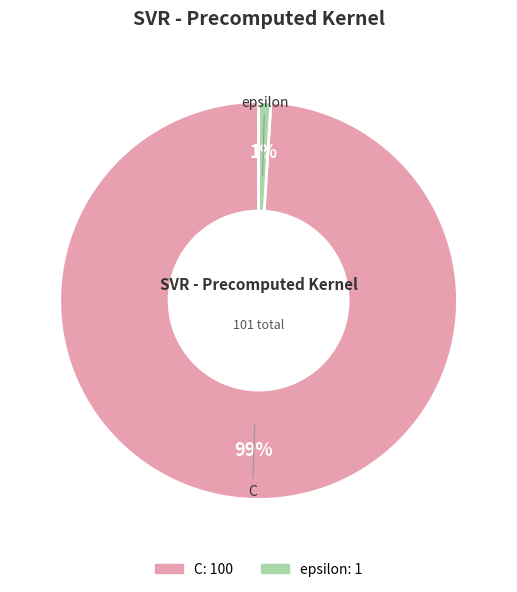

Do C and epsilon together represent more than half of the pie?

Yes